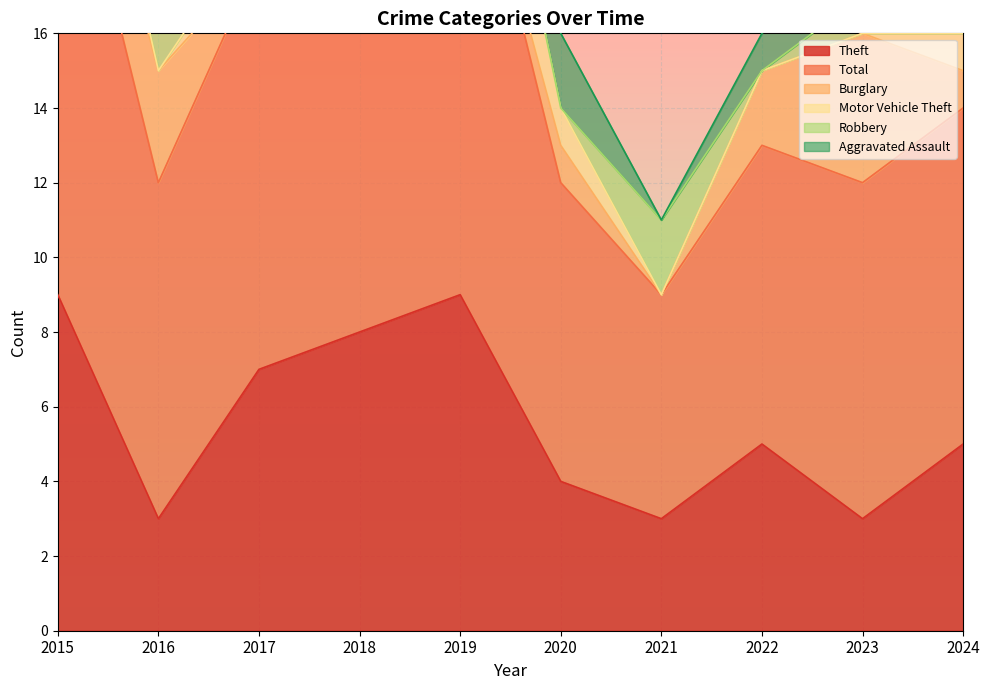

Rank the series by their maximum value, from highest to lowest.

Total, Theft, Burglary, Motor Vehicle Theft, Robbery, Aggravated Assault